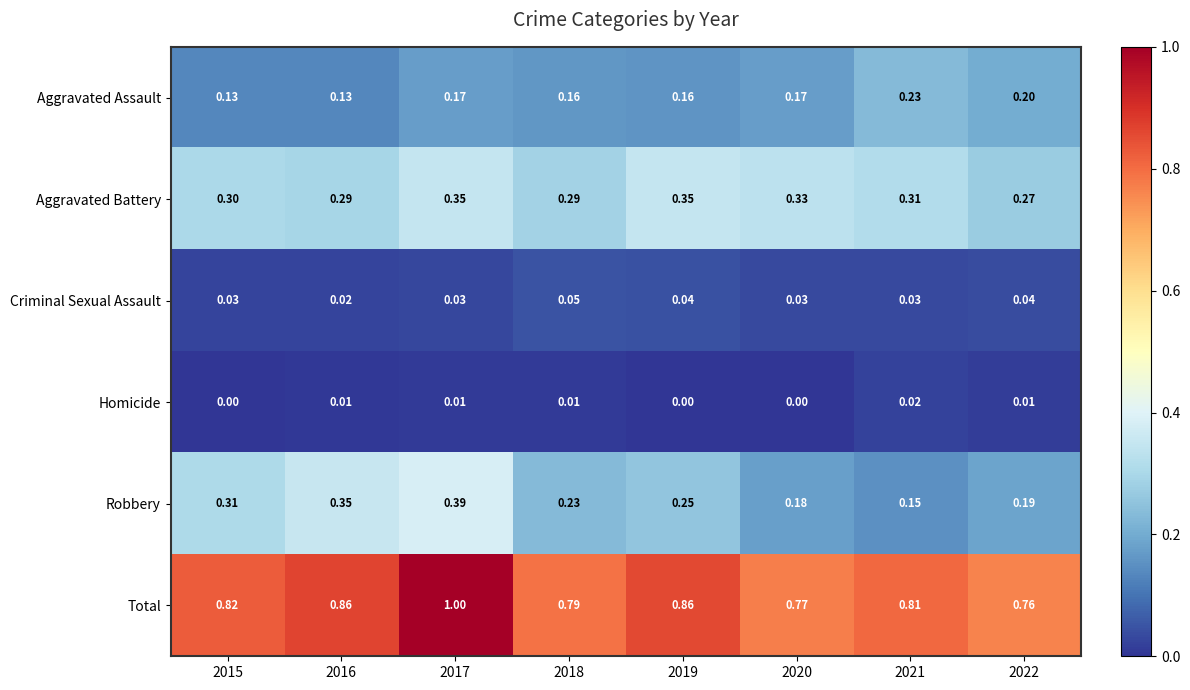

List the series in order of their peak value, lowest first.

Homicide, Criminal Sexual Assault, Aggravated Assault, Aggravated Battery, Robbery, Total